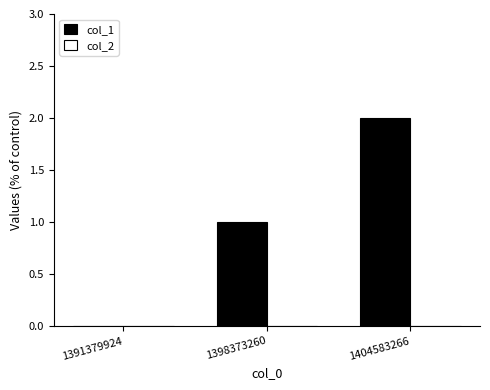

The value at 1391379924 is 1. True or false?

False